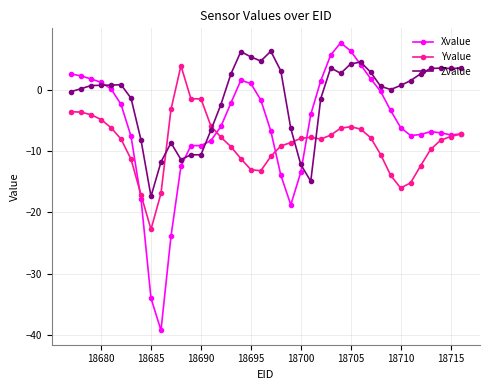

Count the number of data series in this chart.

3